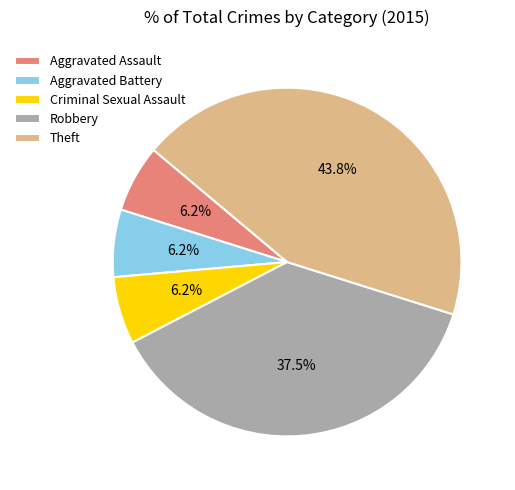

To the nearest percent, what percentage of the pie is Aggravated Battery?

6%